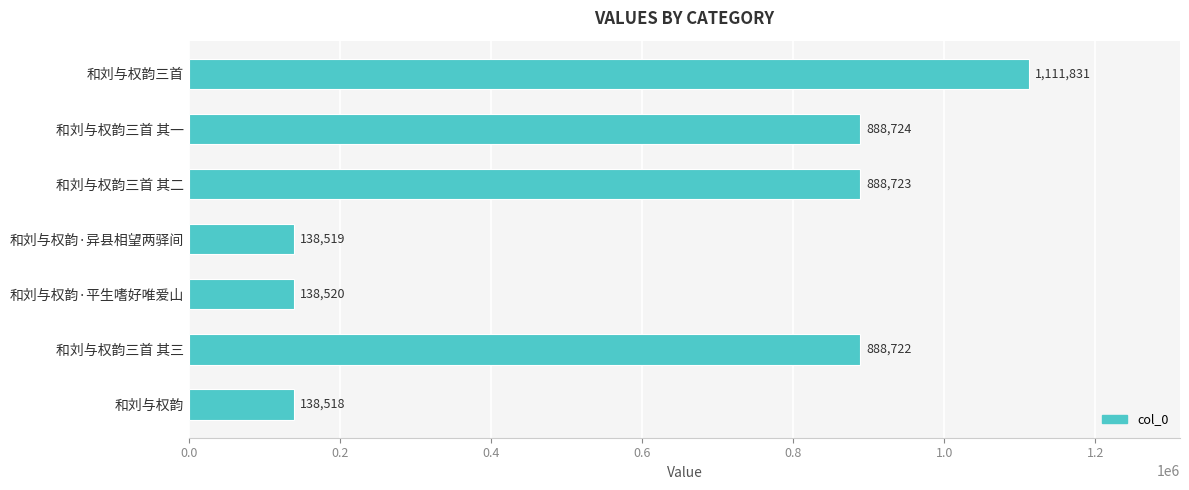

Is it true that the value at 和刘与权韵 is 240378?

False